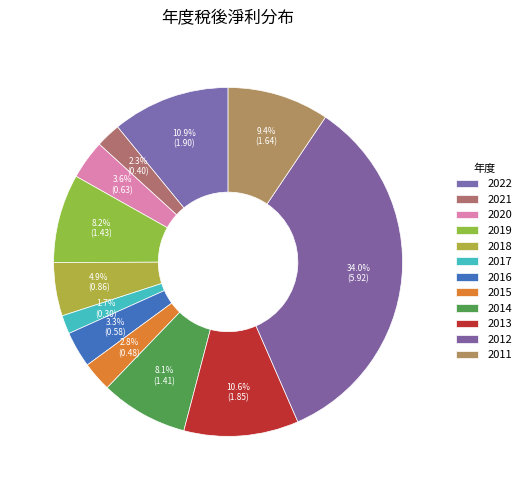

How many slices are in this pie chart?

12